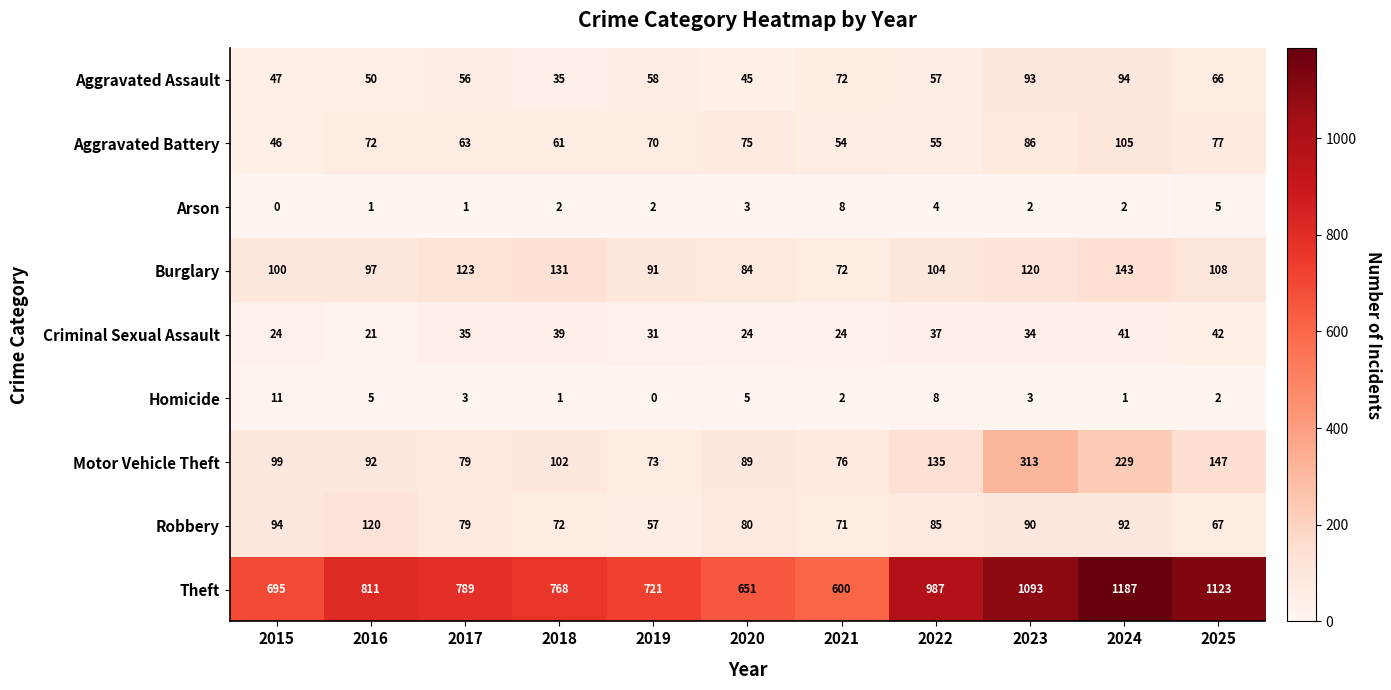

How many series are shown in this chart?

9